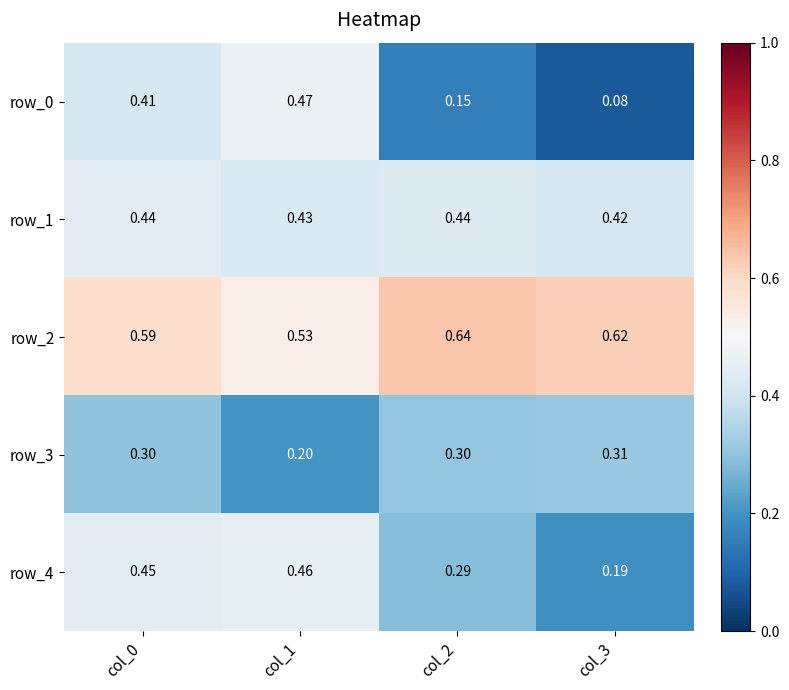

What is the maximum value shown in the chart?

0.6